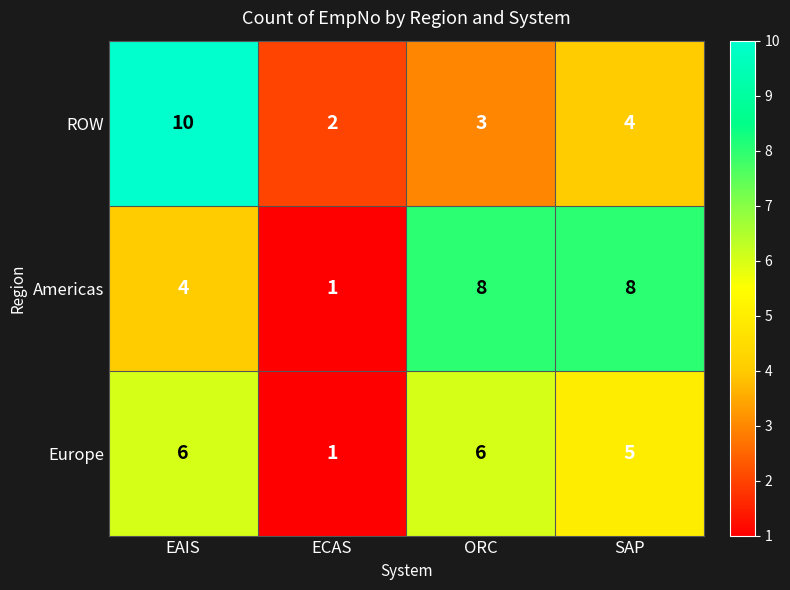

Is it true that ROW equals 2 at ECAS?

True